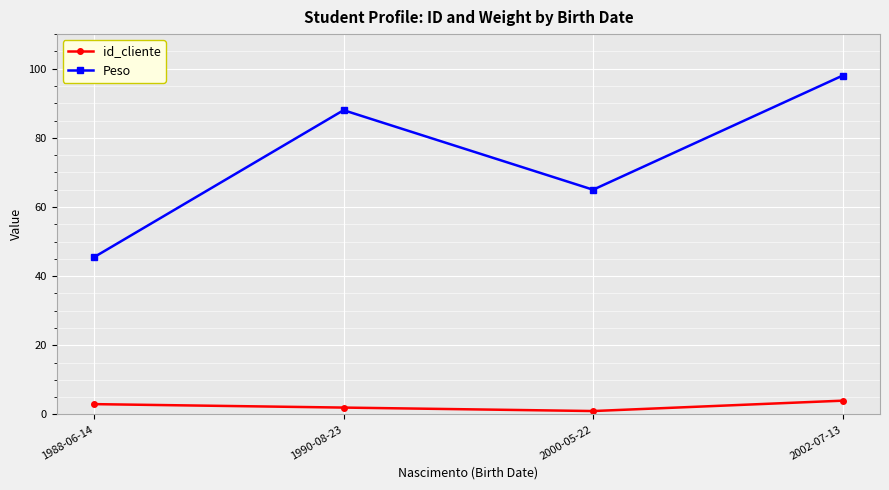

What is the lowest value of the Peso series?

45.5